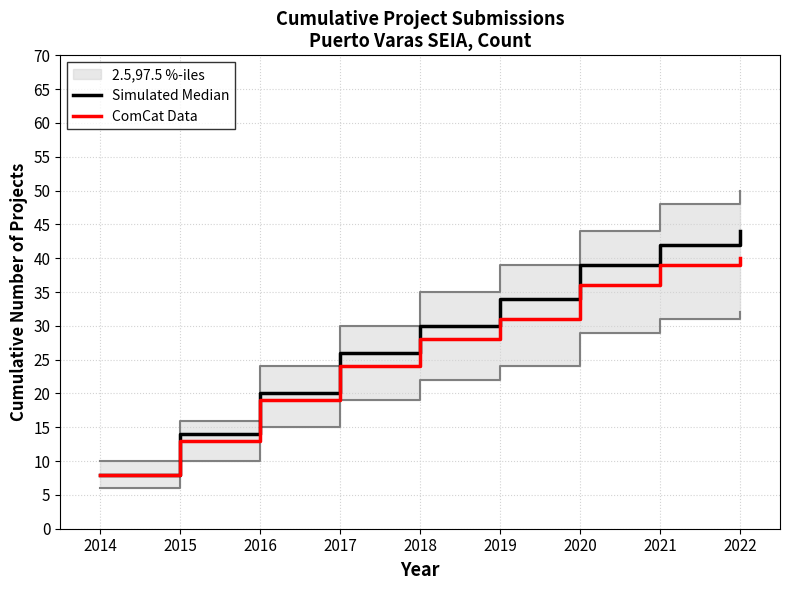

True or false: Simulated Median has more than 1 interior local peaks.

False